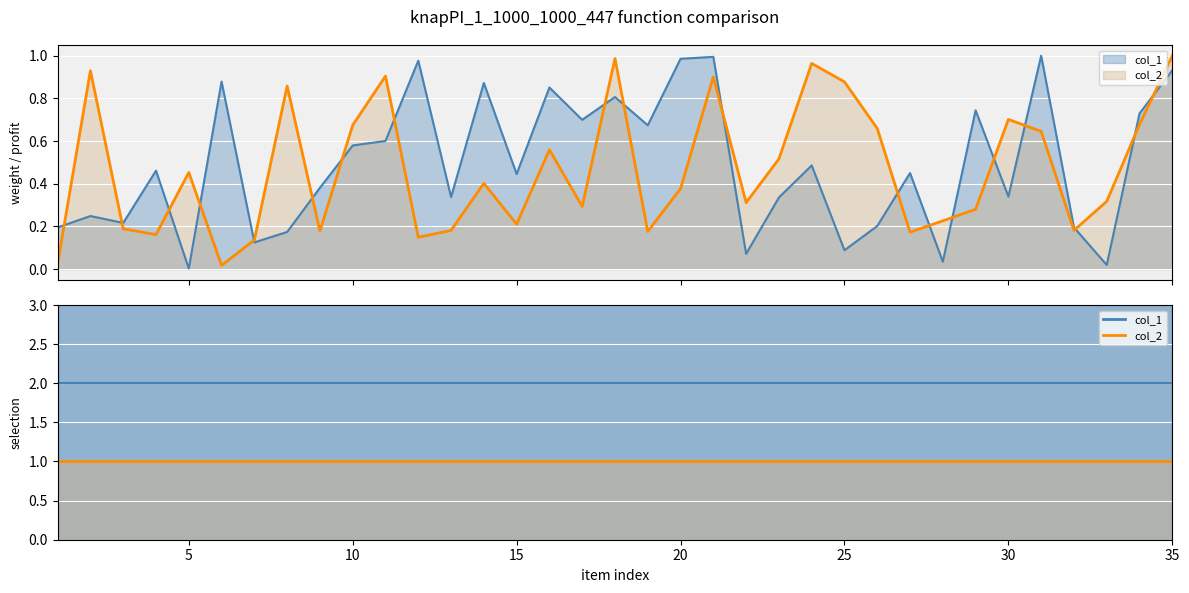

Reading right to left, transcribe all the data shown in this chart.

col_1: 35=0.9	34=0.7	33=0.0	32=0.2	31=1.0	30=0.3	29=0.7	28=0.0	27=0.4	26=0.2	25=0.1	24=0.5	23=0.3	22=0.1	21=1.0	20=1.0	19=0.7	18=0.8	17=0.7	16=0.9	15=0.4	14=0.9	13=0.3	12=1.0	11=0.6	10=0.6	9=0.4	8=0.2	7=0.1	6=0.9	5=0.0	4=0.5	3=0.2	2=0.2	1=0.2
col_2: 35=1.0	34=0.7	33=0.3	32=0.2	31=0.6	30=0.7	29=0.3	28=0.2	27=0.2	26=0.7	25=0.9	24=1.0	23=0.5	22=0.3	21=0.9	20=0.4	19=0.2	18=1.0	17=0.3	16=0.6	15=0.2	14=0.4	13=0.2	12=0.1	11=0.9	10=0.7	9=0.2	8=0.9	7=0.1	6=0.0	5=0.5	4=0.2	3=0.2	2=0.9	1=0.0